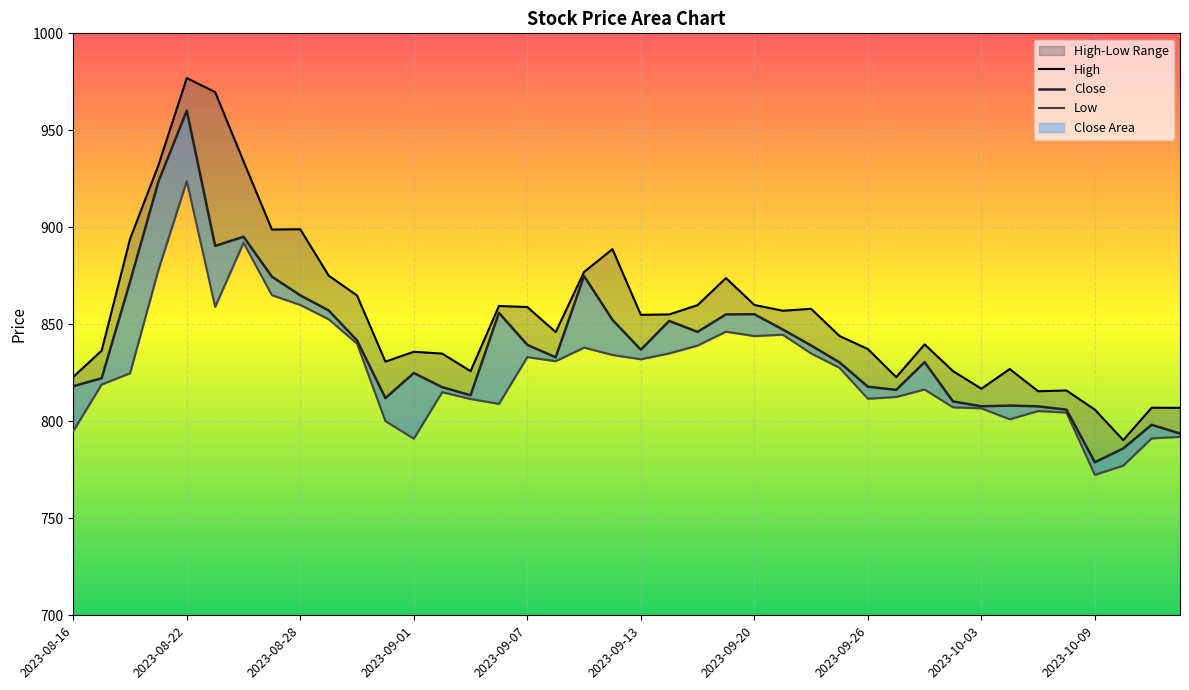

What is the spread (max minus min) of values at 2023-09-20?

16.0